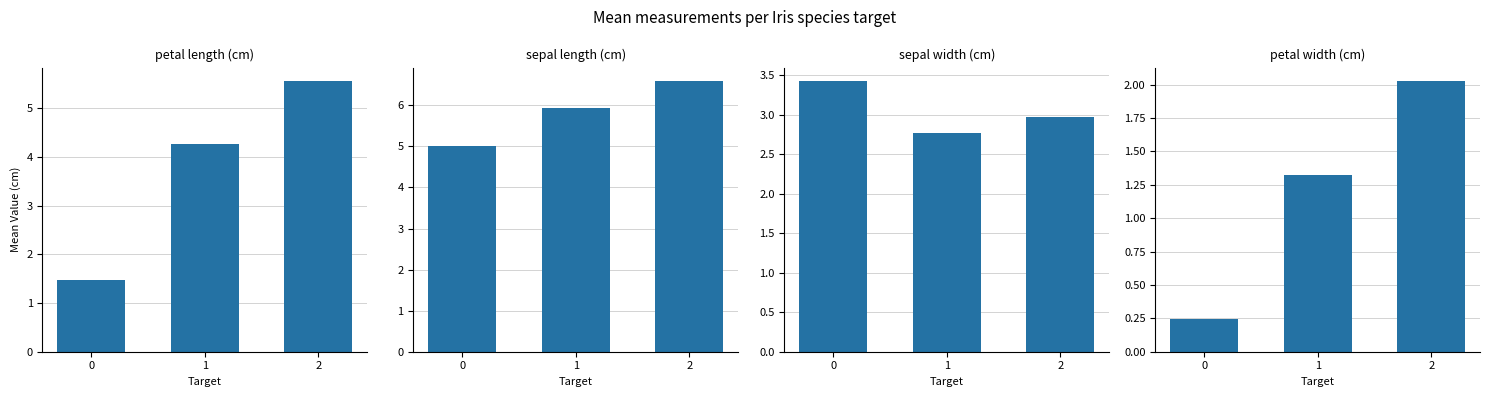

Which series has the widest spread of values?

petal length (cm)